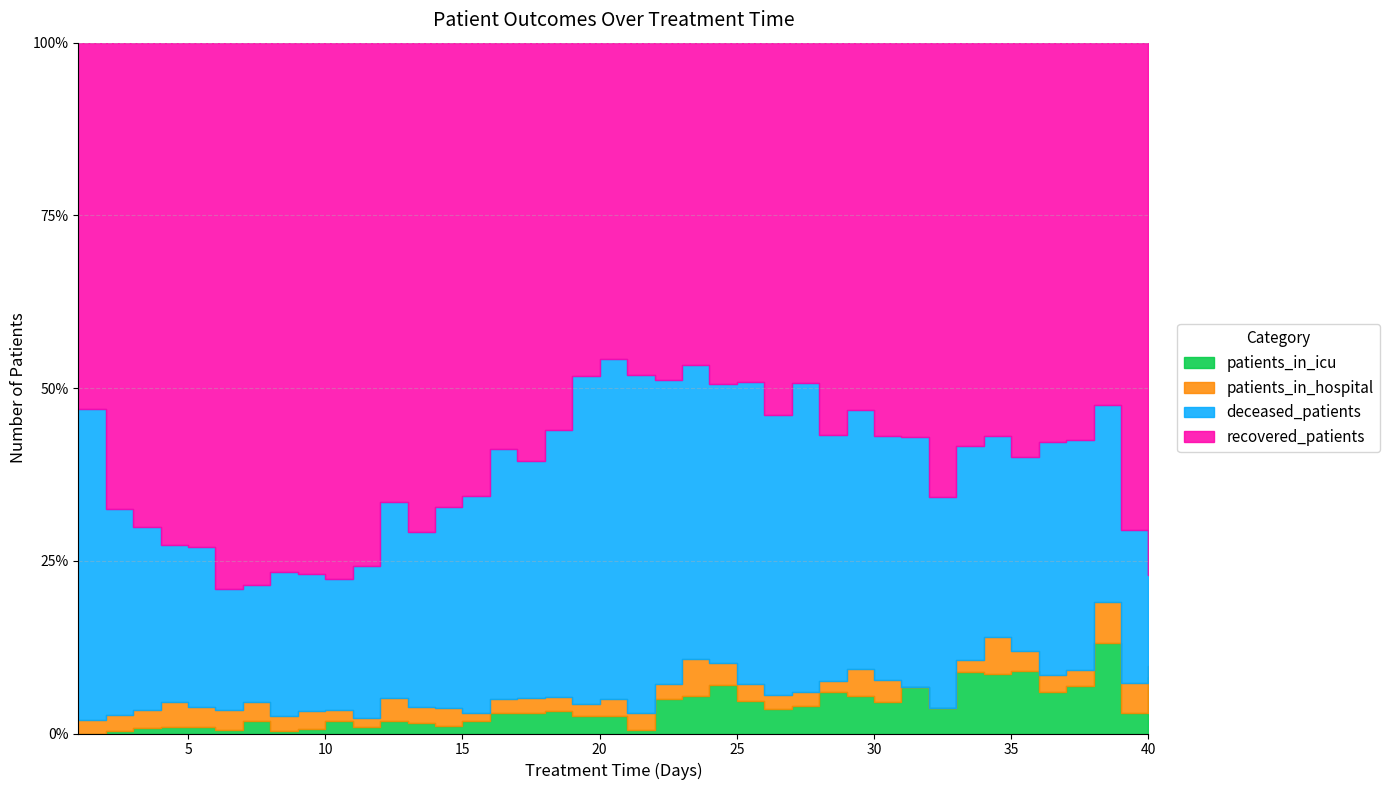

What are all the series names shown in the legend?

recovered_patients, deceased_patients, patients_in_hospital, patients_in_icu